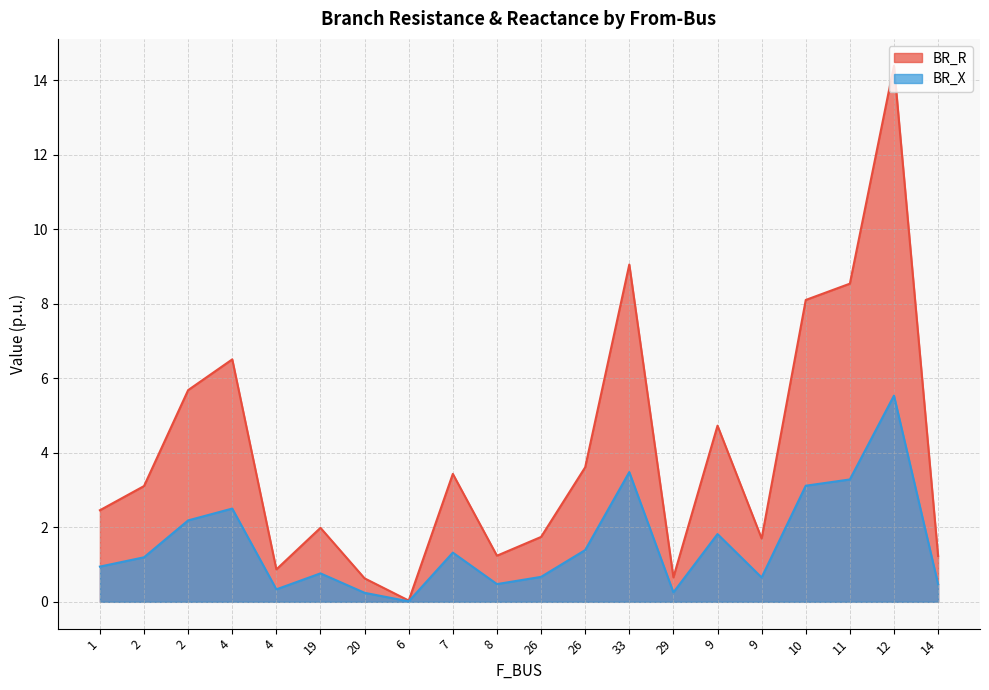

List the series in order of their overall mean, lowest first.

BR_X, BR_R